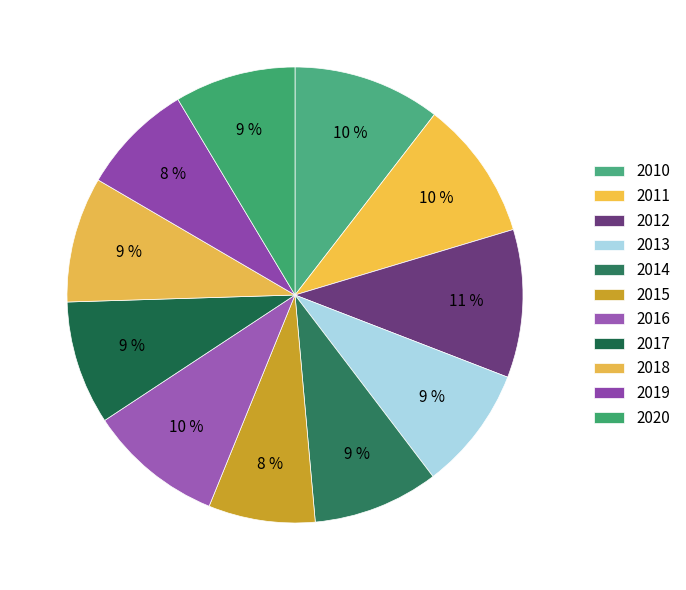

Approximately how many times larger is the value at 2019 compared to 2011?

0.8